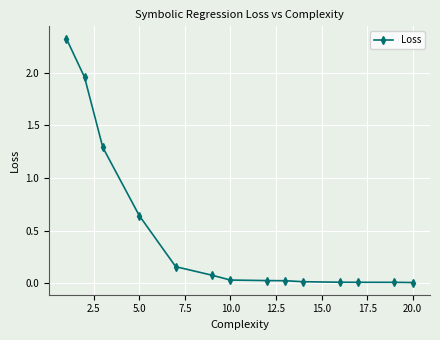

What is the average value?

0.5